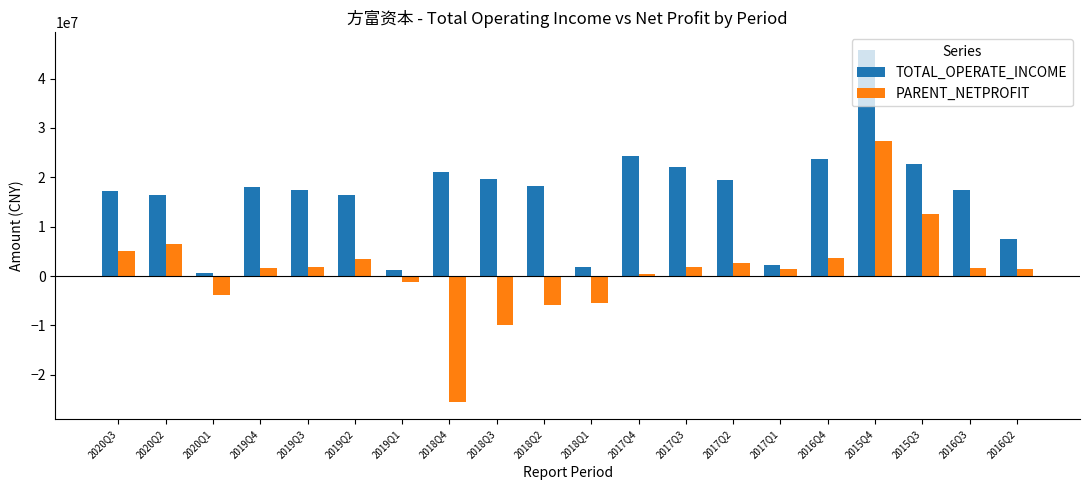

Count the number of data series in this chart.

2